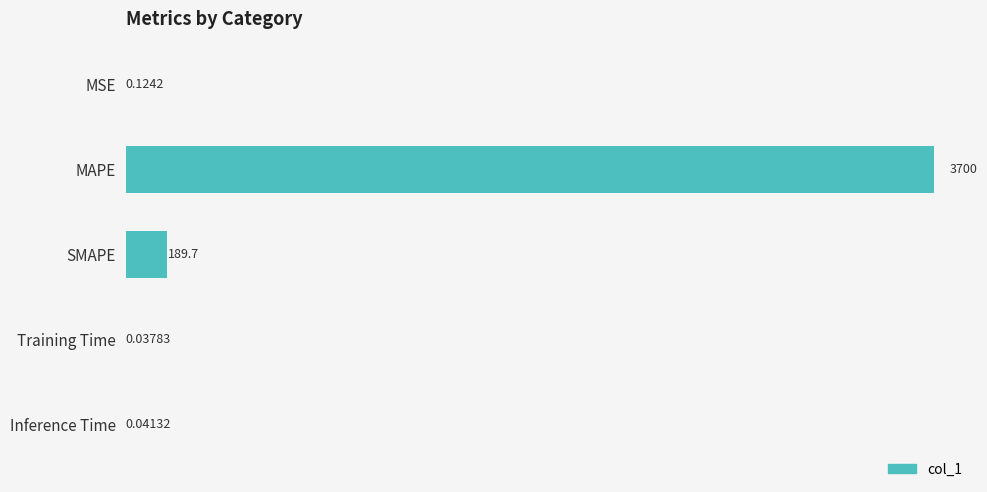

Where is the data nearest to the value 1850?

SMAPE